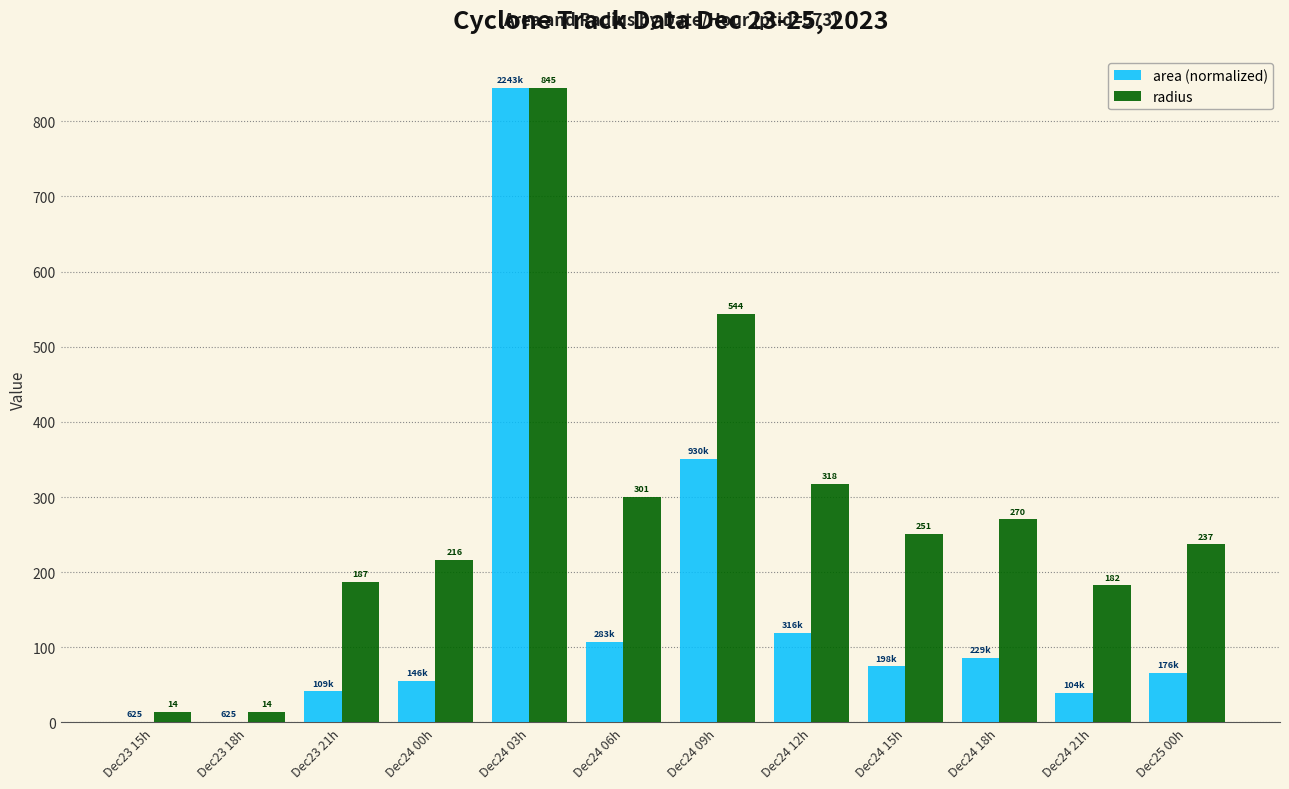

Count the number of categories in the chart.

12